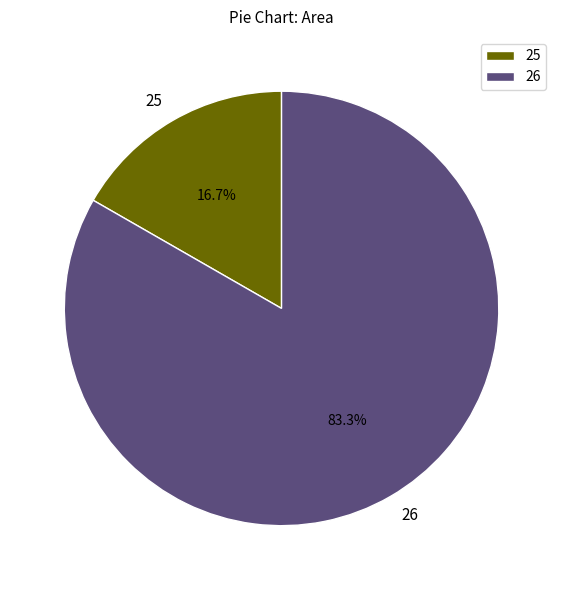

Rank the categories by value from lowest to highest.

25, 26